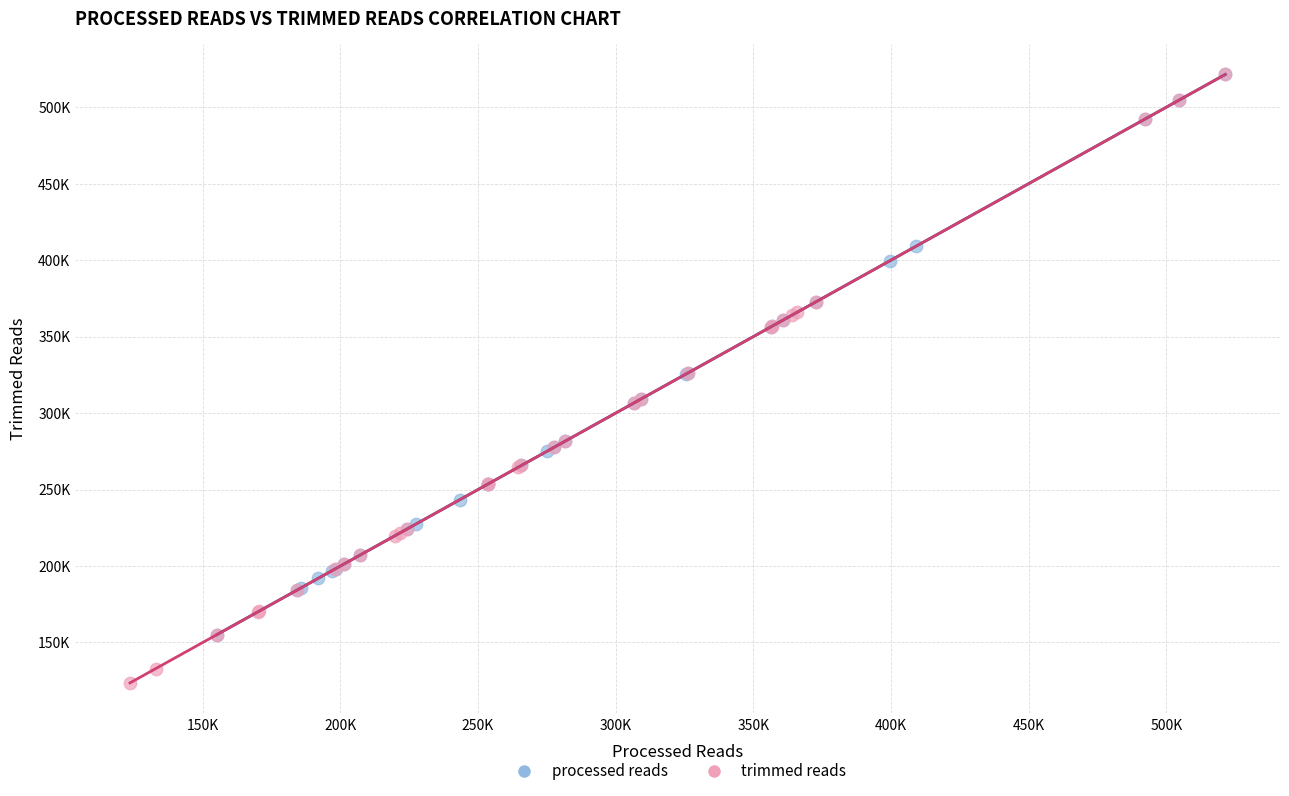

Which series has the widest spread of Y values?

trimmed reads